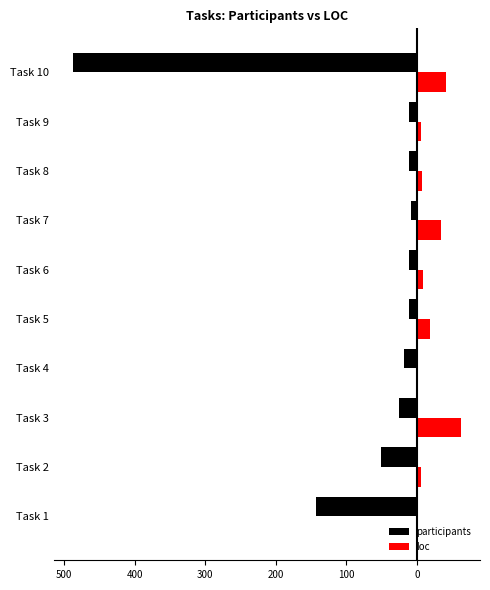

Reading left to right, list all the values displayed in this chart.

participants: -143	-51	-25	-18	-11	-11	-9	-11	-11	-487
loc: 2	6	62	2	19	8	34	7	6	41